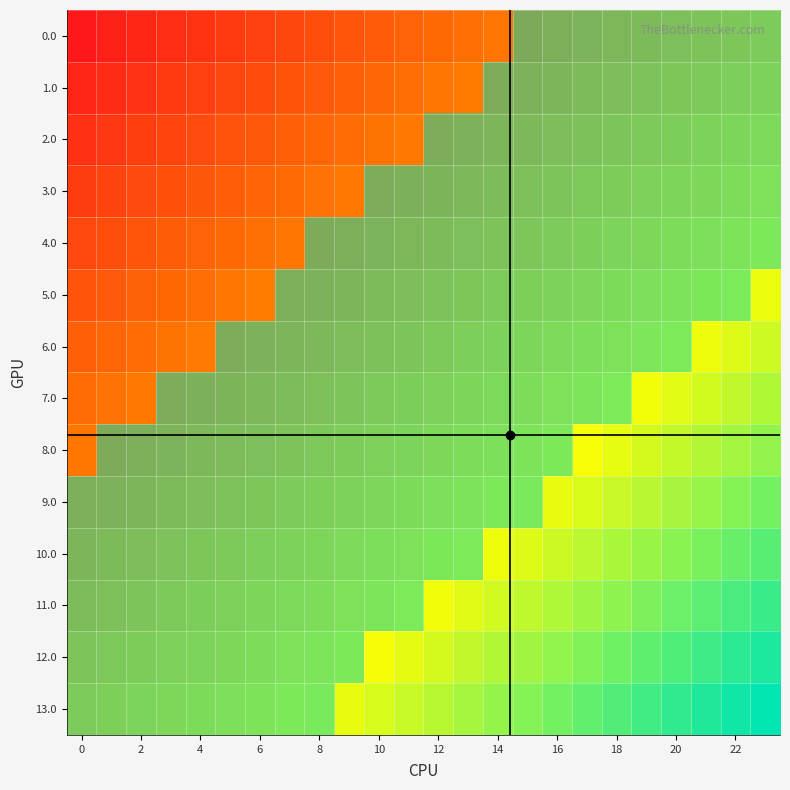

Between 23 and 21, which is larger?

23